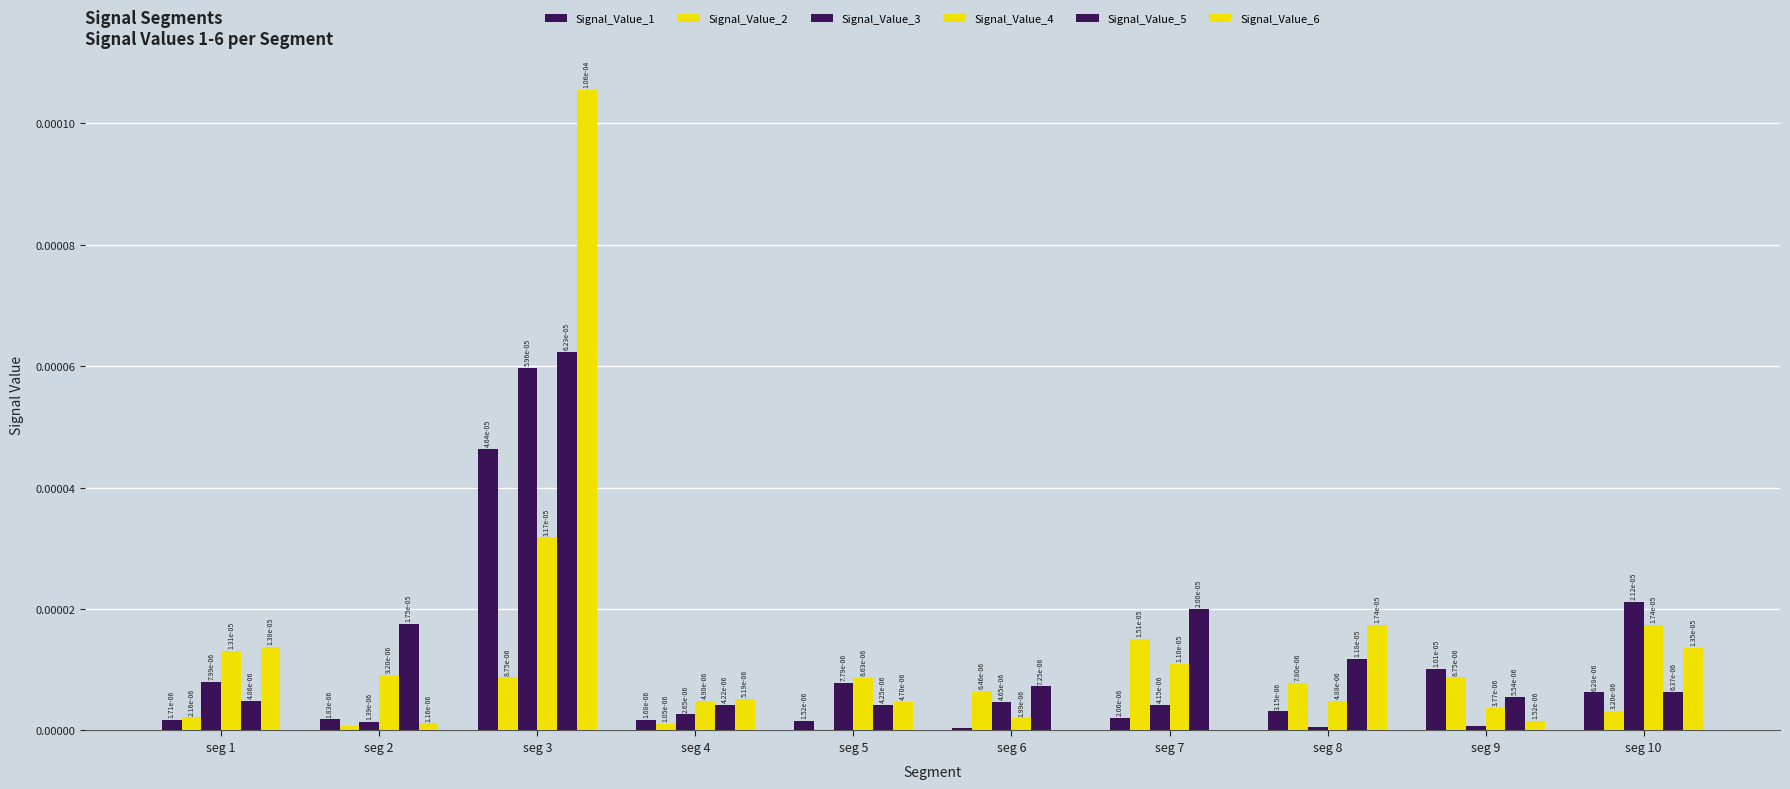

True or false: Signal_Value_2 has a value of 0.0 at seg 6.

False